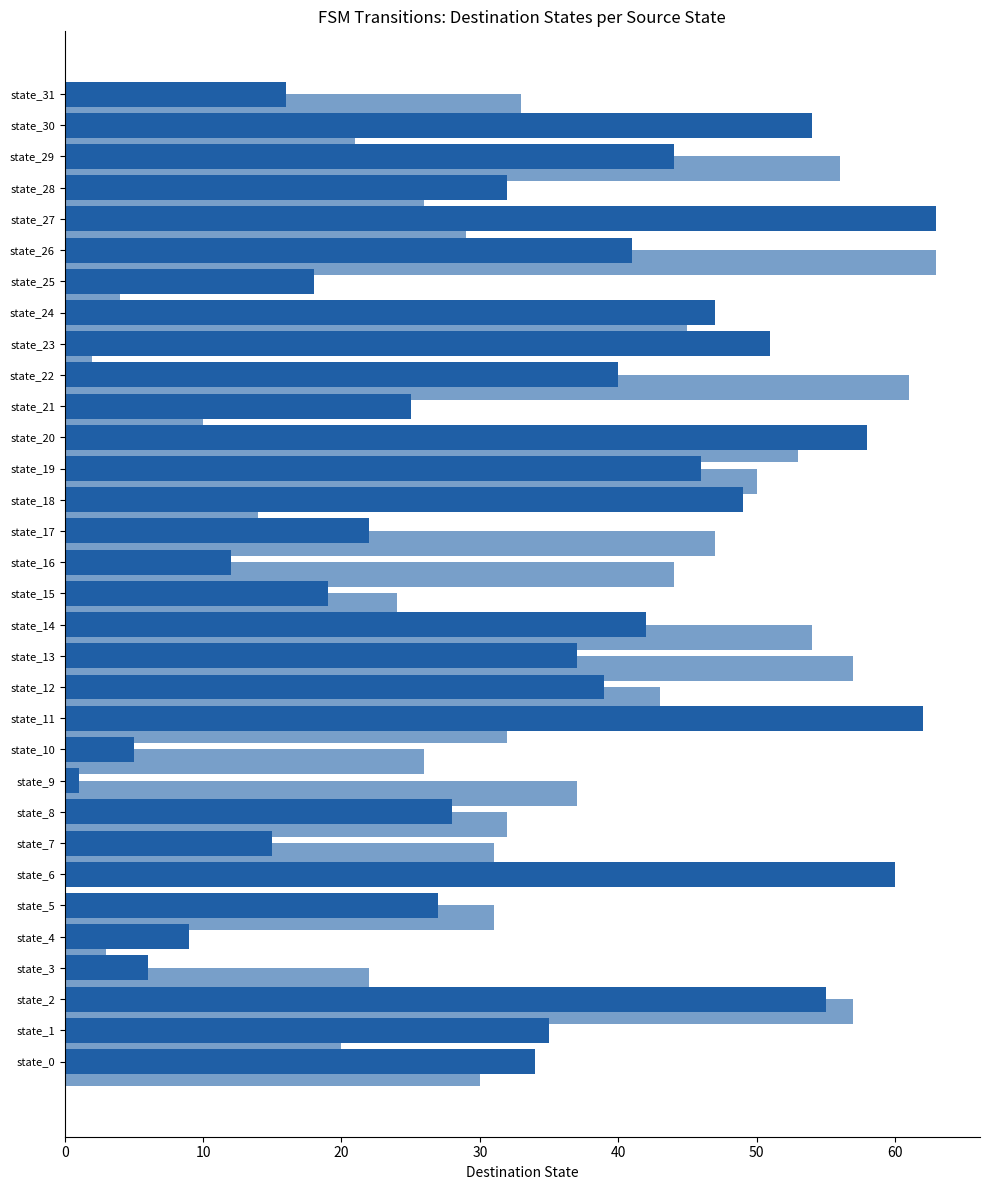

How many distinct data groups are displayed?

3